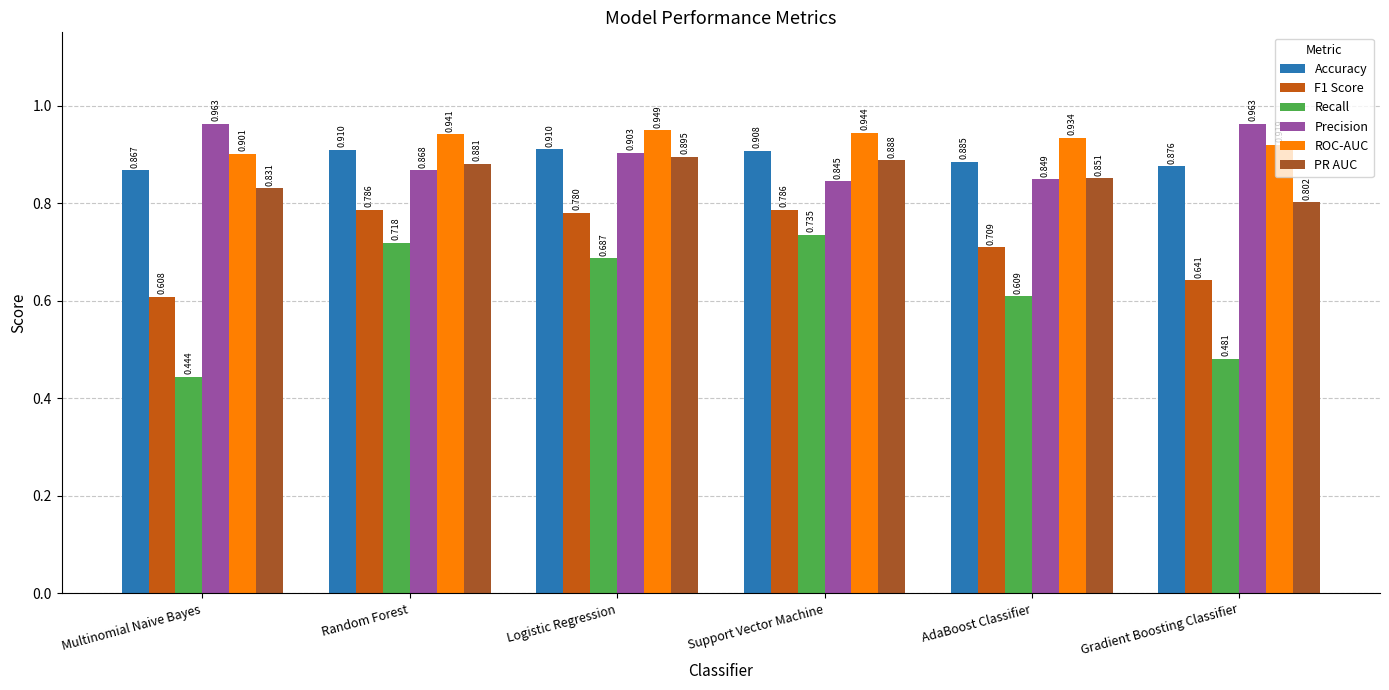

The PR AUC series shows 0.5 at Random Forest. True or false?

False